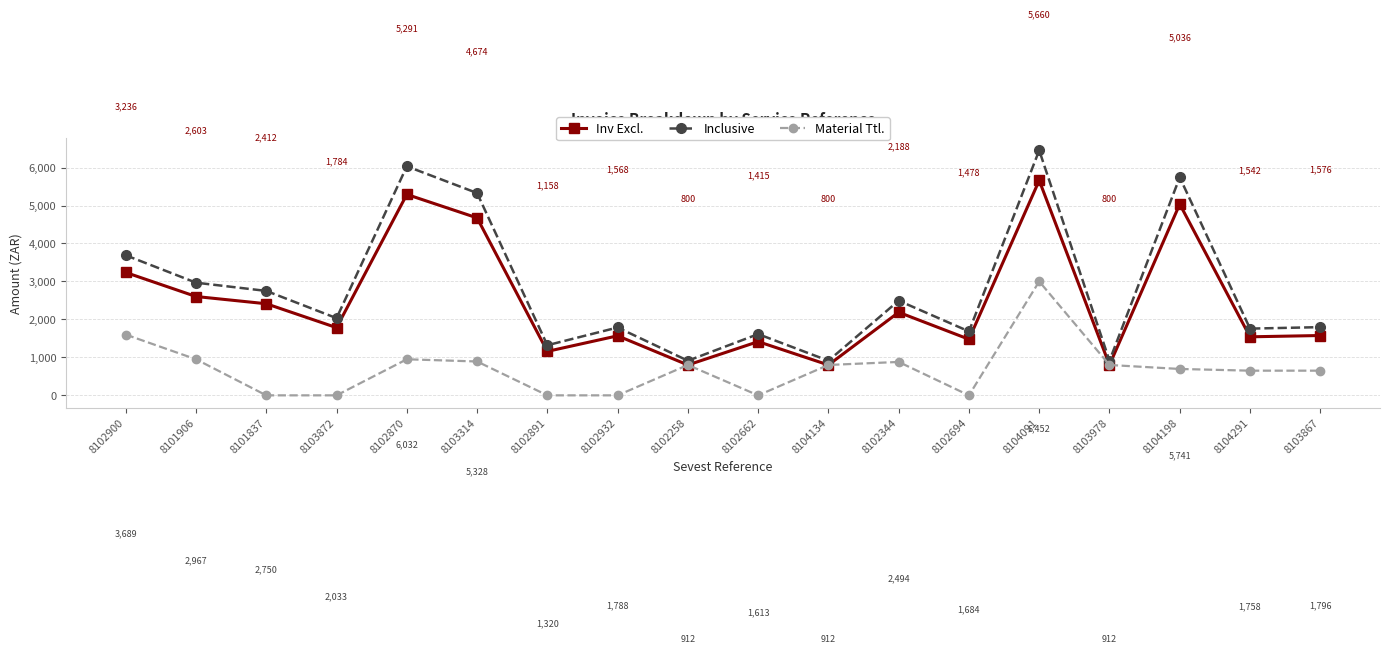

Is it true that Inclusive equals 8306.7 at 8104198?

False